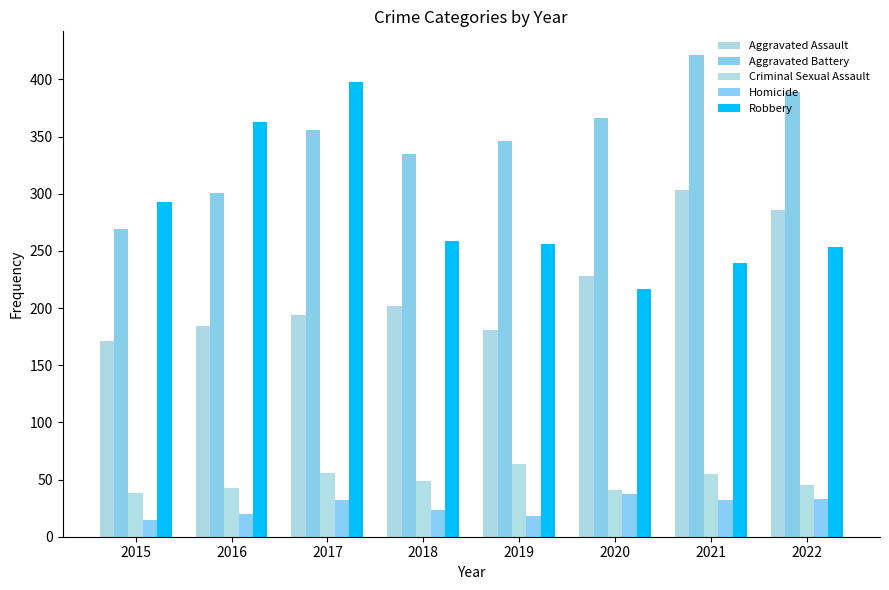

Which category has the highest value across all series?

2021